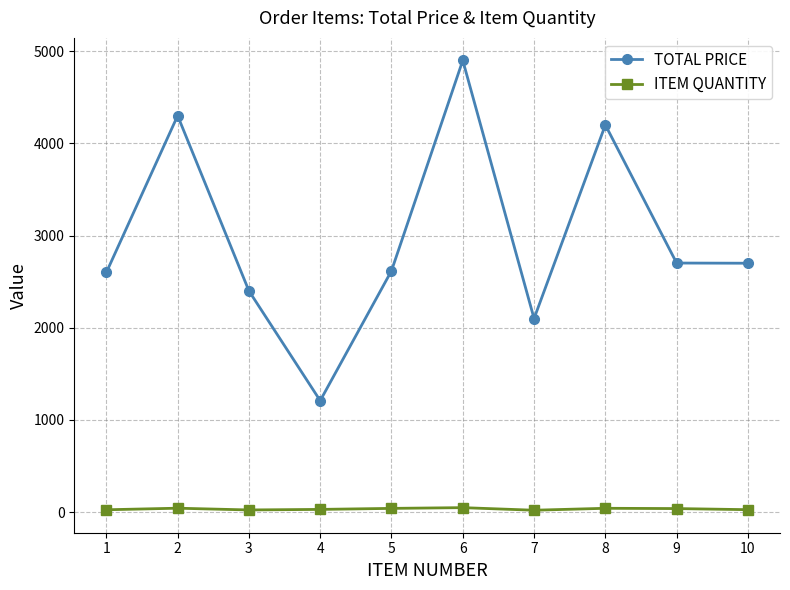

What is the greatest value displayed?

4900.0